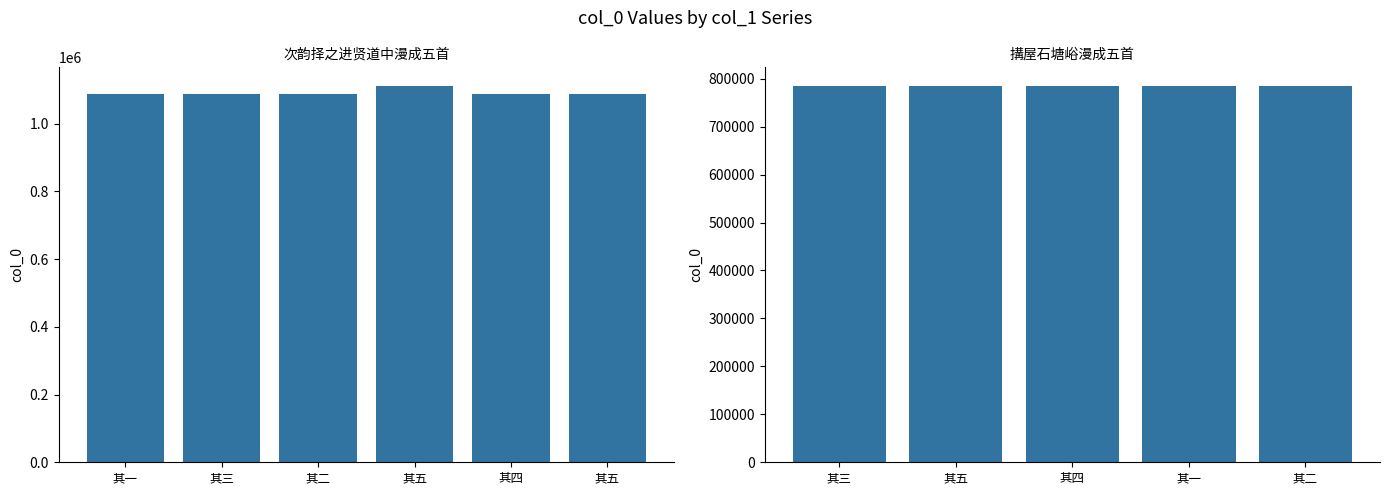

Which label corresponds to the smallest value in the chart?

其一